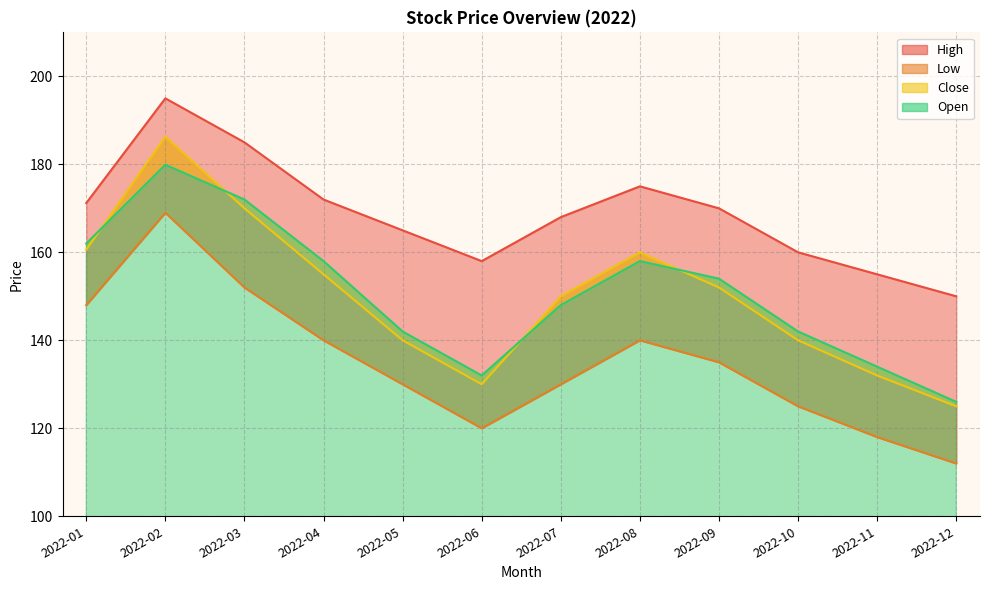

True or false: Open and Close intersect in this chart.

True